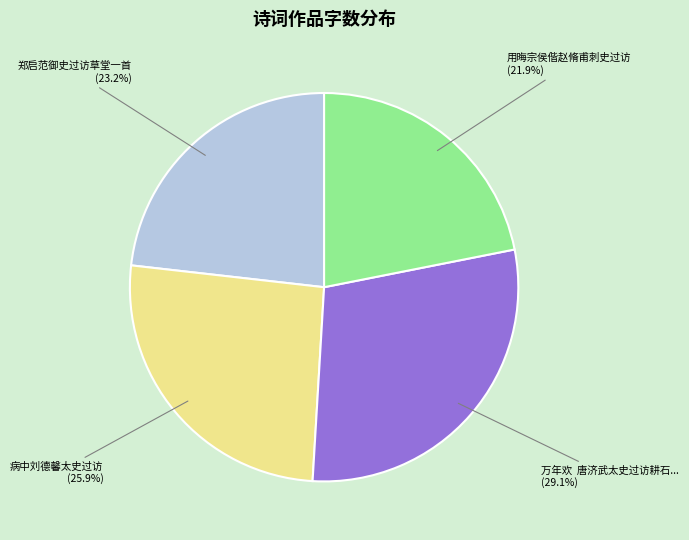

Is there a majority slice in this chart?

No